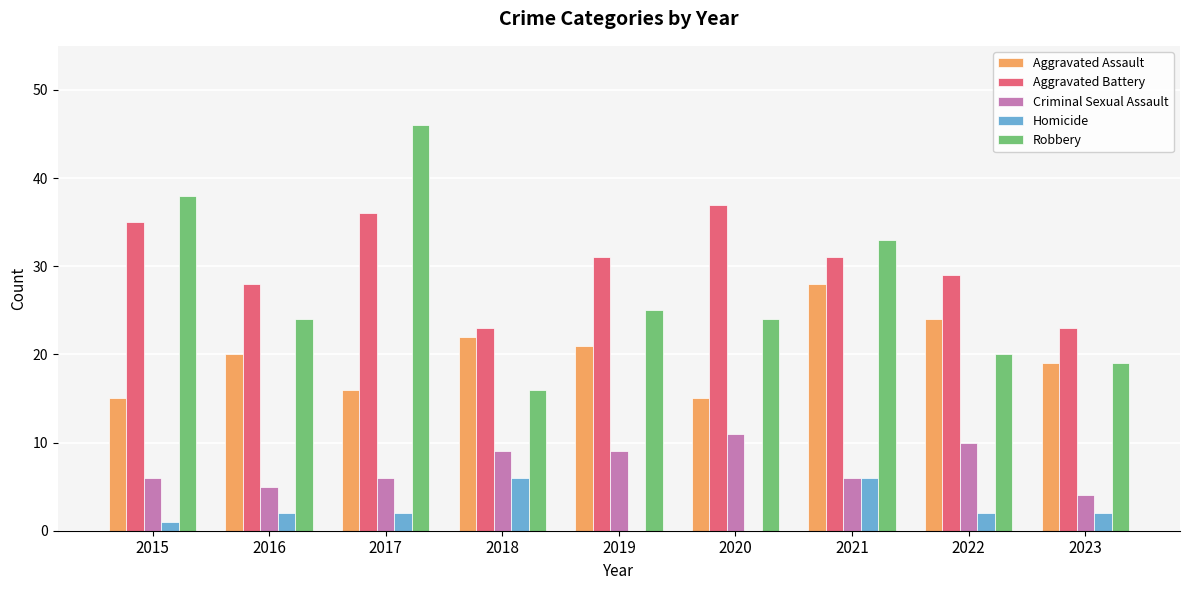

Which series has the largest total across all categories?

Aggravated Battery